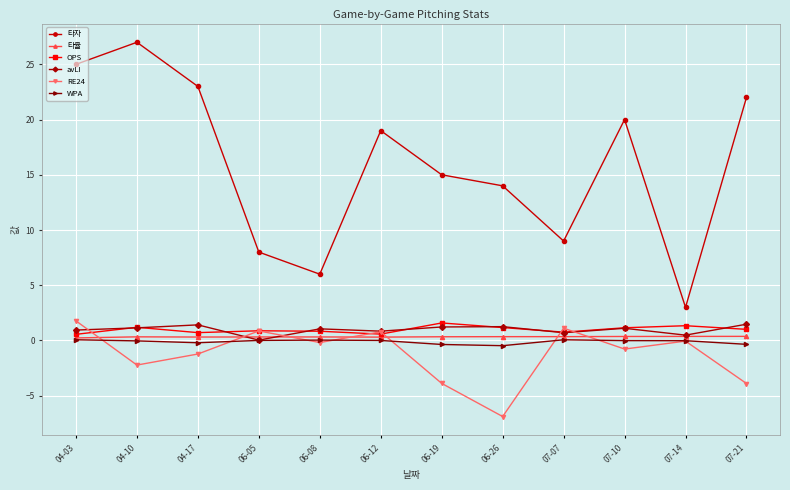

What is the average value of the OPS series?

1.0